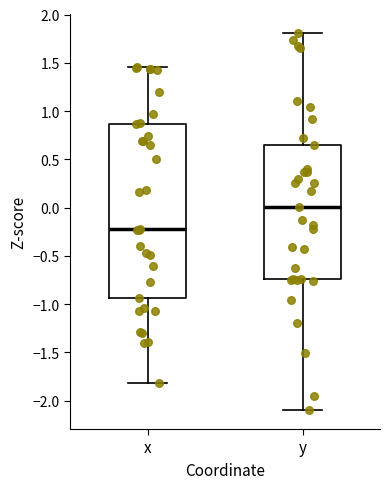

Which box has the lowest median line?

x